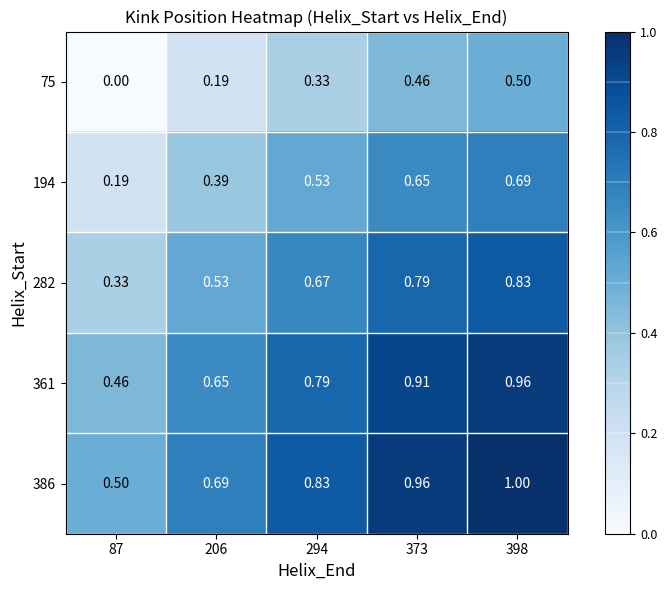

Is the value of 282 at 398 greater than the value of 361 at 373?

No